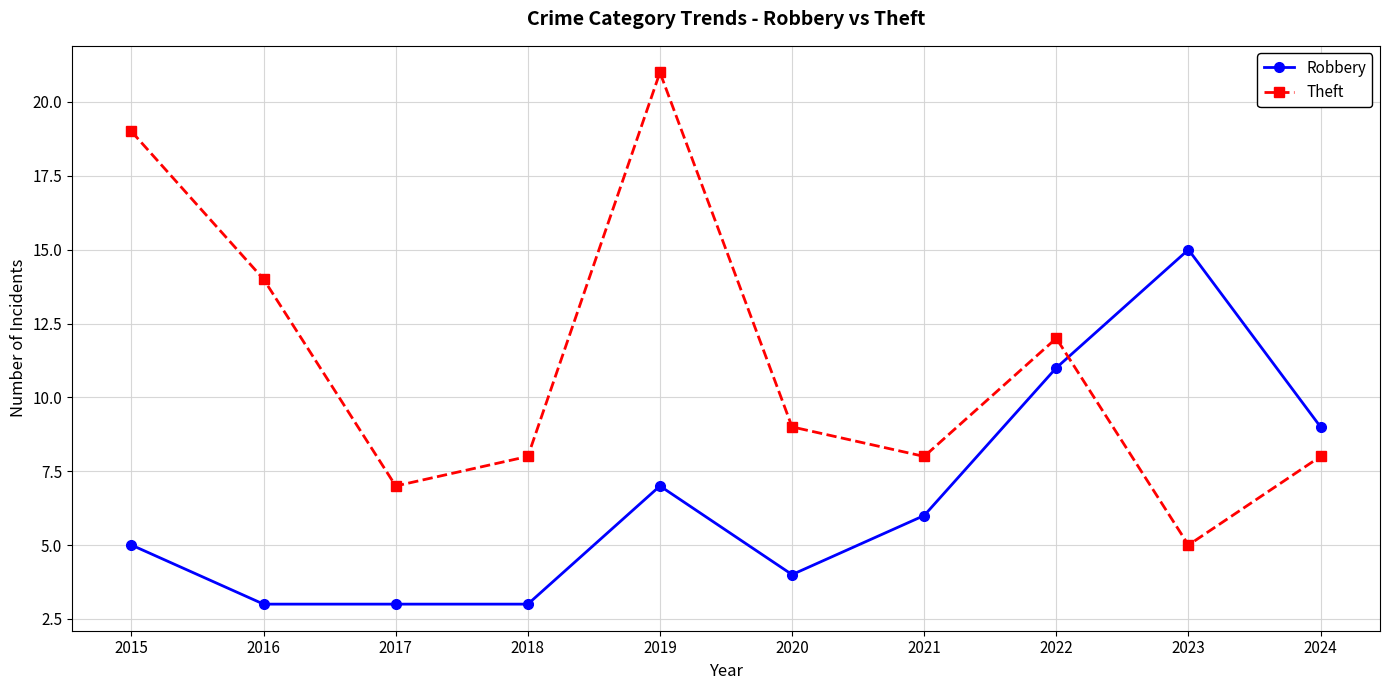

True or false: Theft has more than 2 interior local peaks.

False